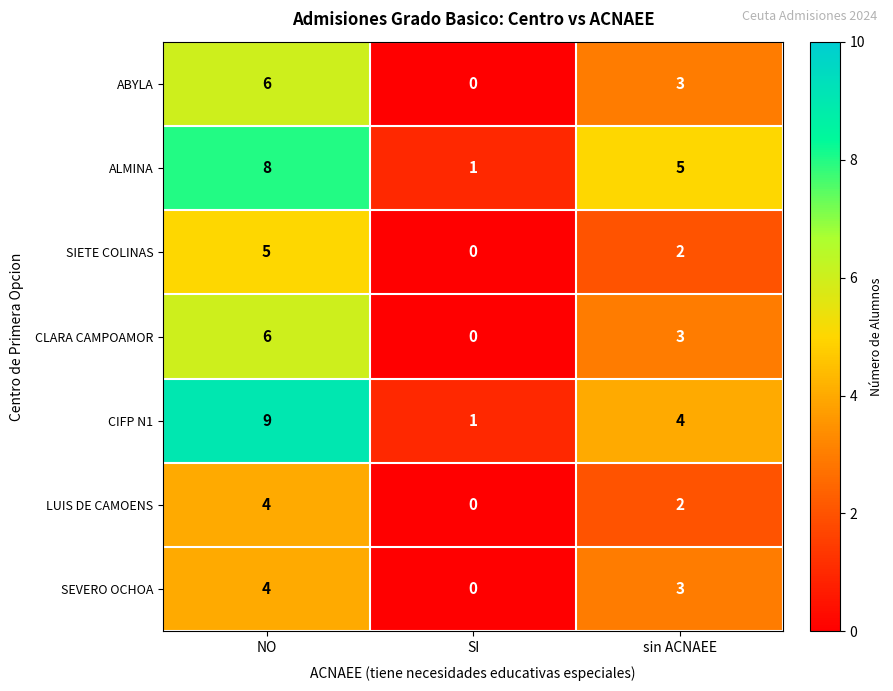

True or false: SIETE COLINAS has a value of 2 at SI.

False